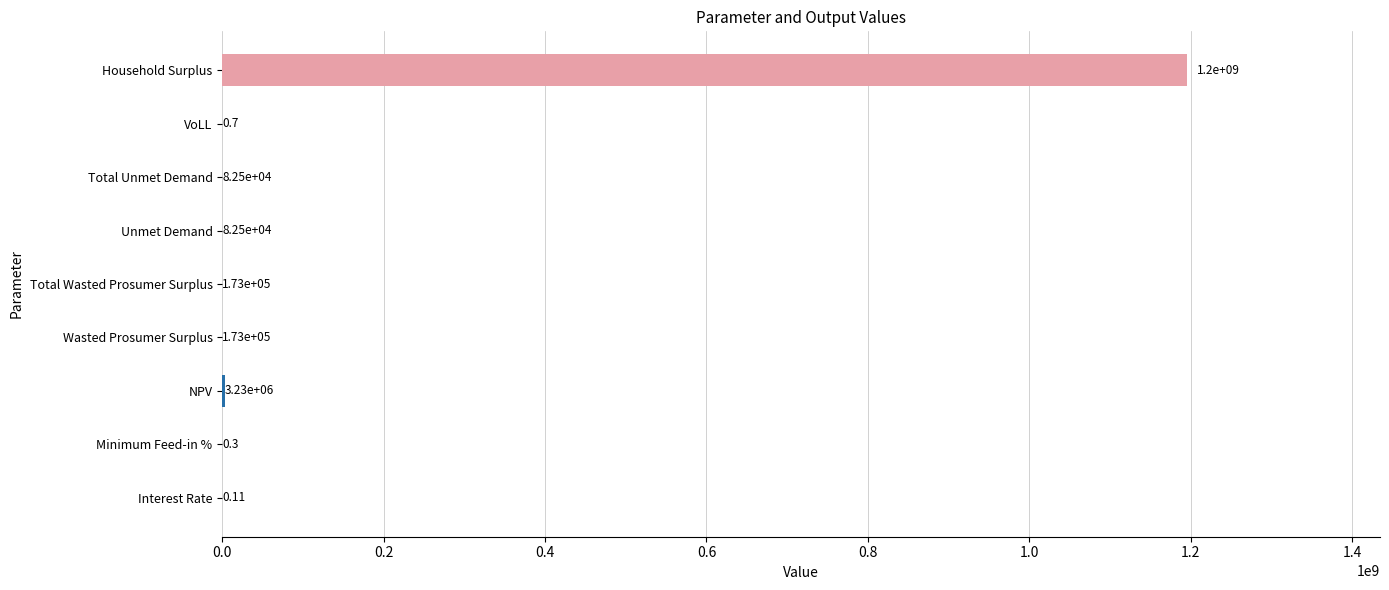

Where is the data nearest to the value 597772818?

NPV